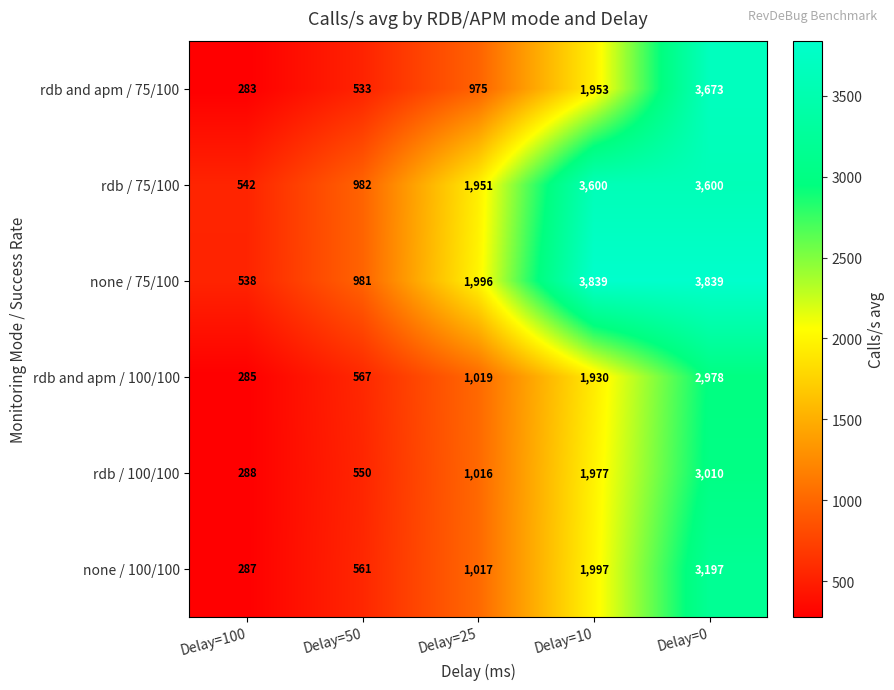

True or false: rdb / 100/100 has a value of 1016 at Delay=25.

True